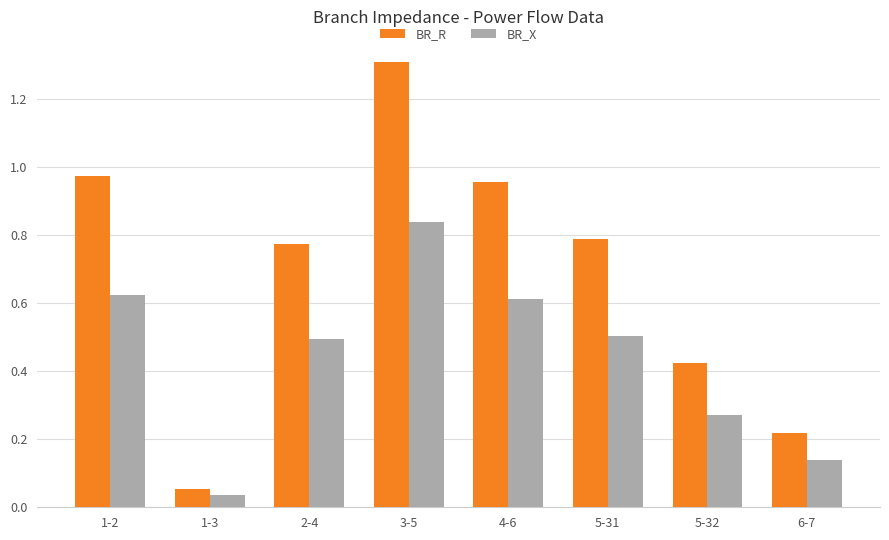

What is the sum of all BR_R values?

5.5